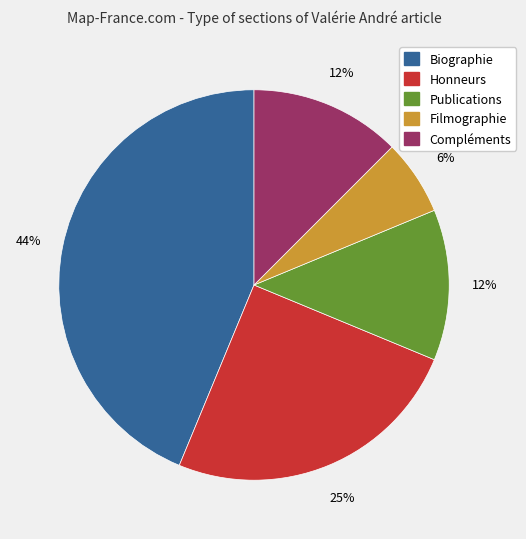

To the nearest percent, what percentage of the pie is Honneurs?

25%